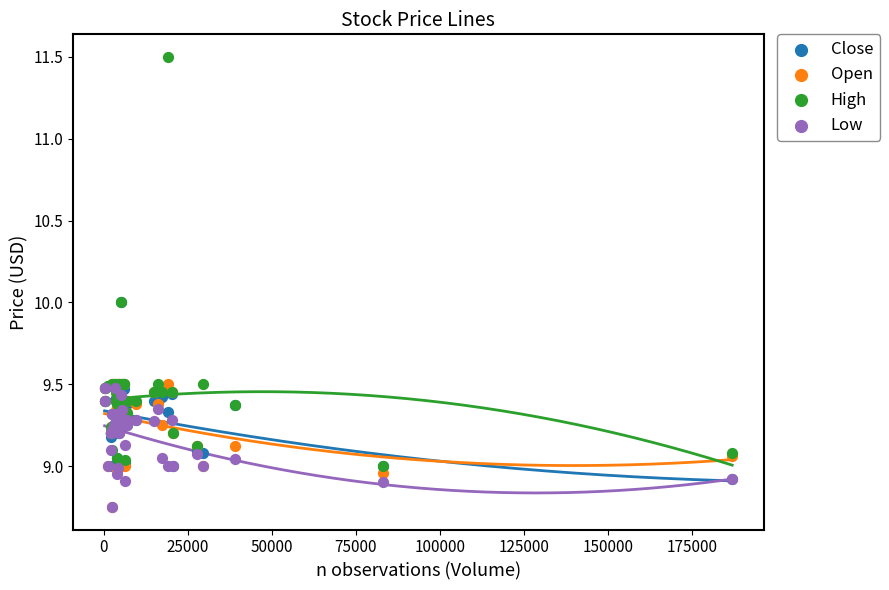

Which series has the largest Y range (max minus min)?

High